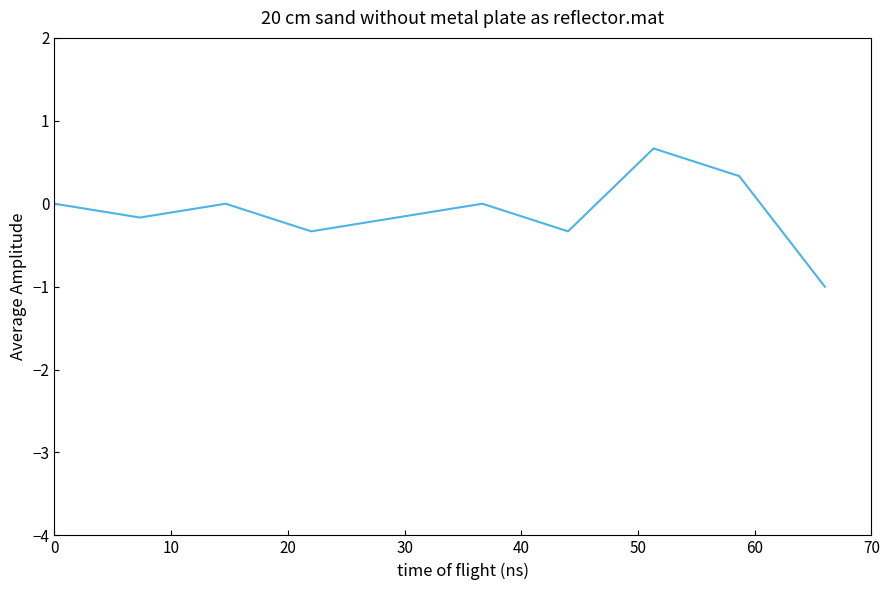

Count the number of categories in the chart.

10